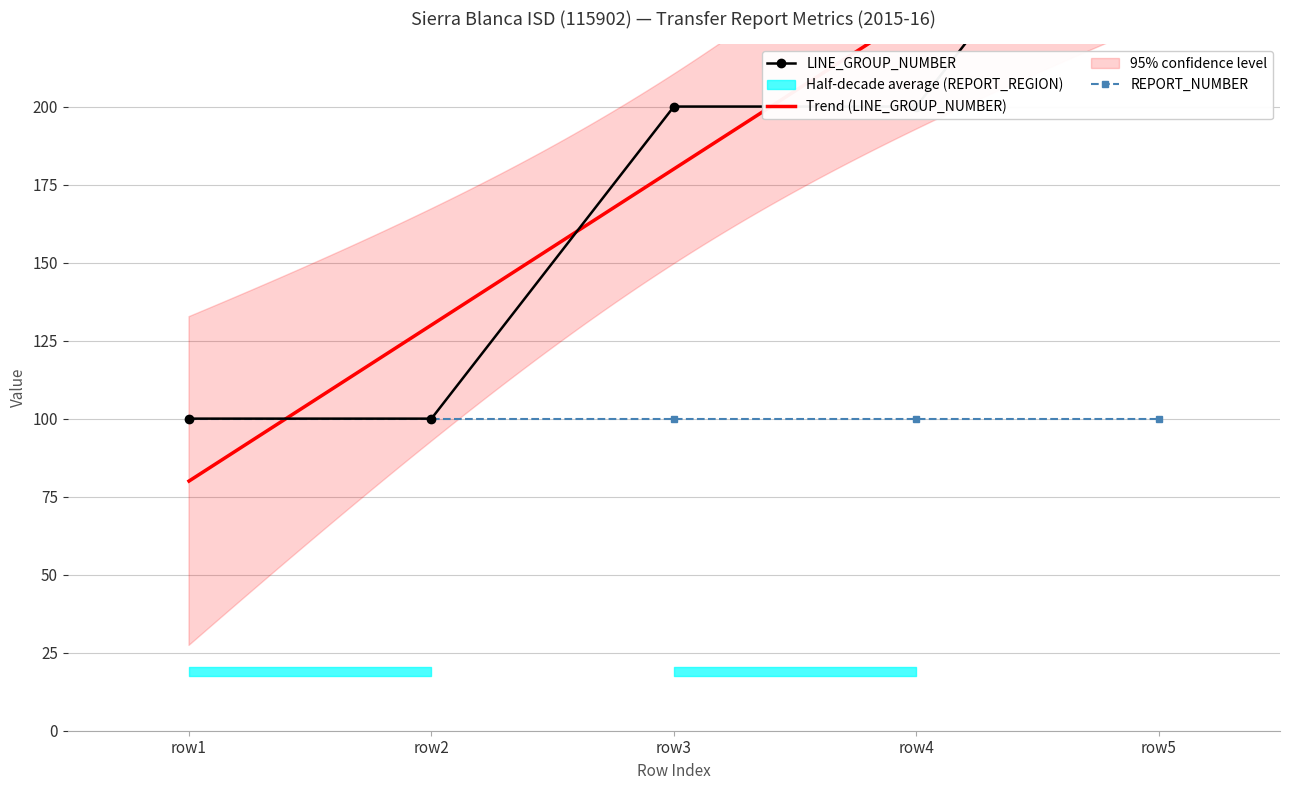

What is the difference between the maximum and minimum values in the LINE_GROUP_NUMBER series?

200